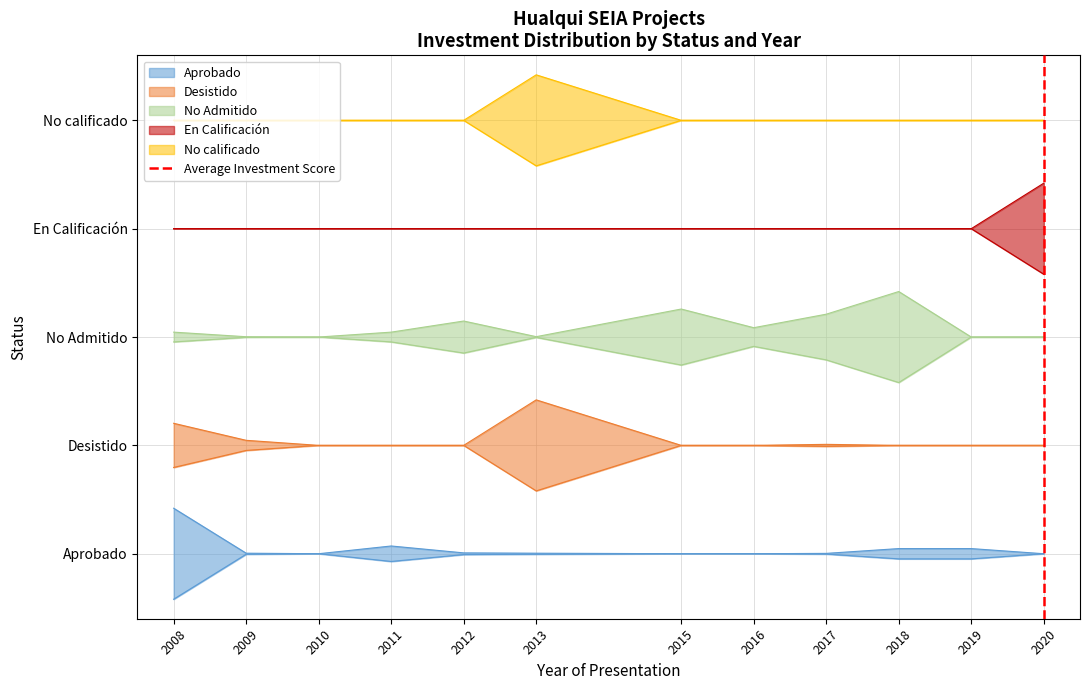

Count the values in the range 0 to 1.

2